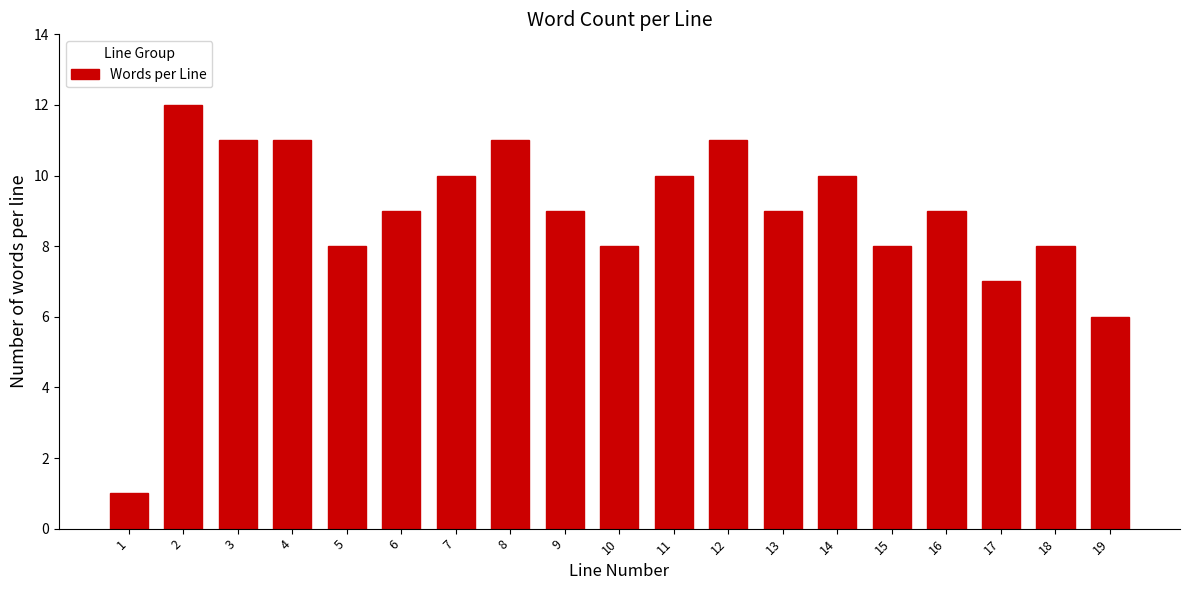

Reading left to right, extract all data points from this chart.

1	12	11	11	8	9	10	11	9	8	10	11	9	10	8	9	7	8	6